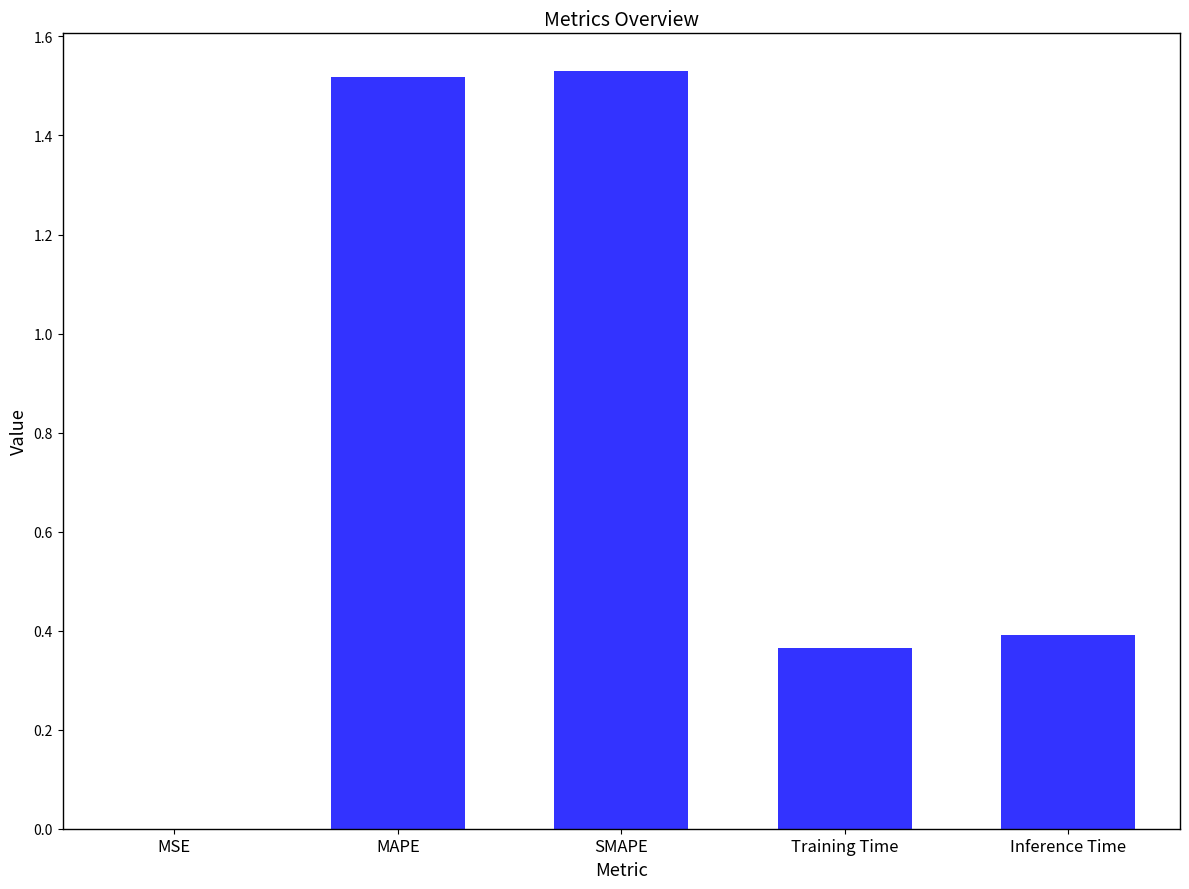

Are the bars horizontal?

No